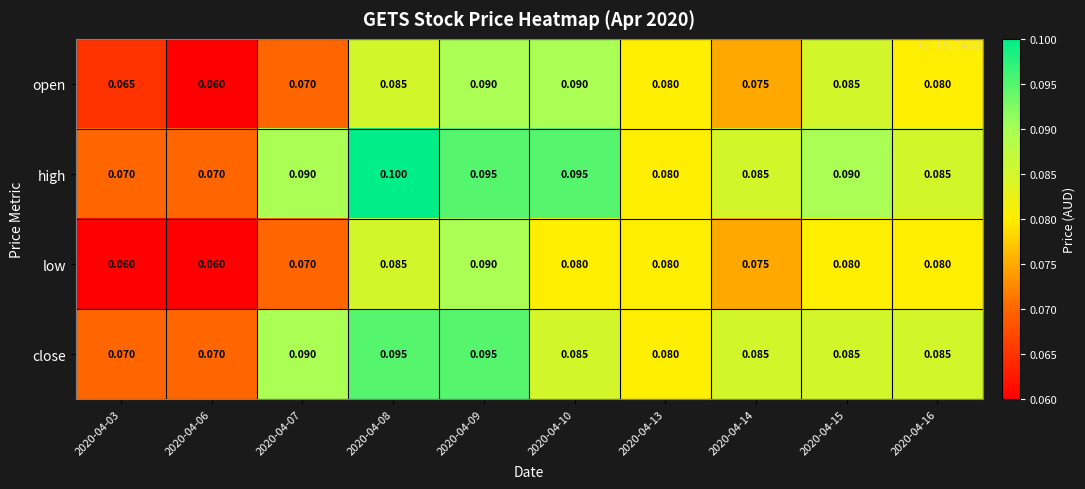

Is the value of low at 2020-04-06 greater than the value of high at 2020-04-14?

No